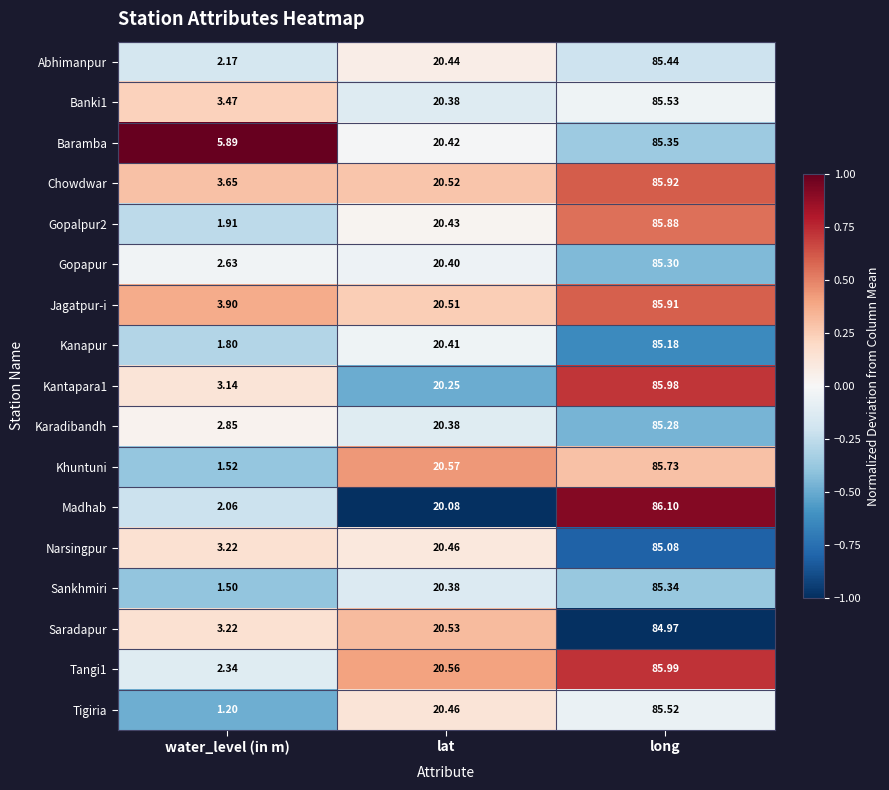

At which label does Saradapur reach its minimum?

water_level (in m)